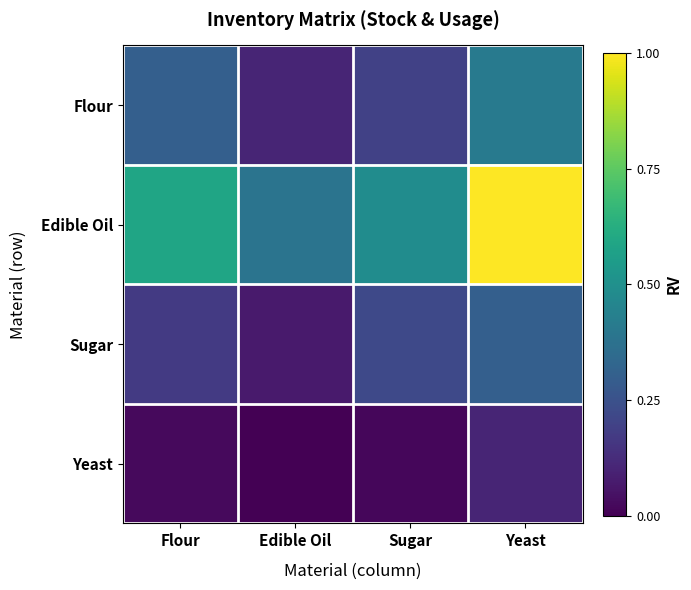

Reading left to right, what are all the values shown in this chart?

Flour: Flour=0.3	Edible Oil=0.1	Sugar=0.2	Yeast=0.4
Edible Oil: Flour=0.6	Edible Oil=0.4	Sugar=0.5	Yeast=1.0
Sugar: Flour=0.2	Edible Oil=0.1	Sugar=0.2	Yeast=0.3
Yeast: Flour=0.0	Edible Oil=0.0	Sugar=0.0	Yeast=0.1